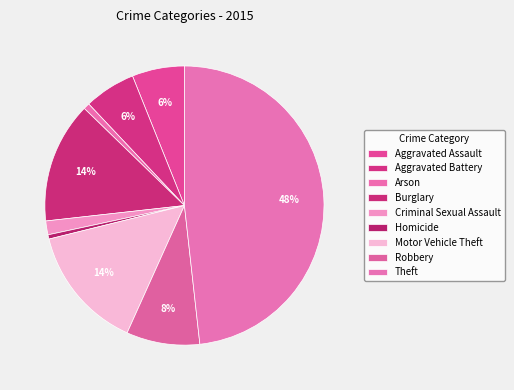

Does Robbery account for over 50% of the chart?

No